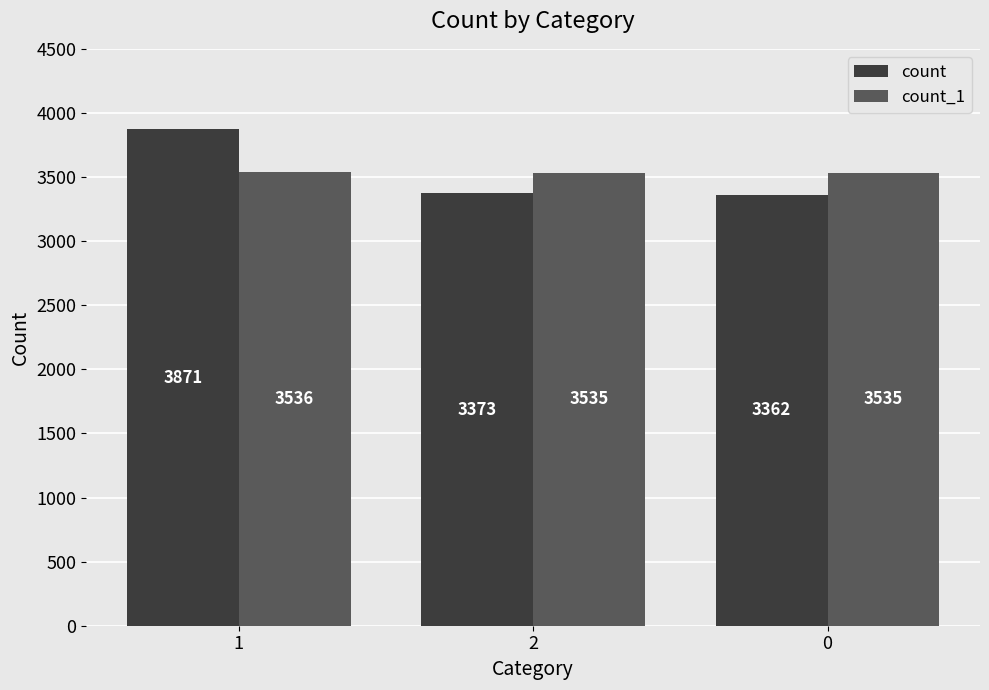

What is the difference between the count_1 values at 1 and 0?

1